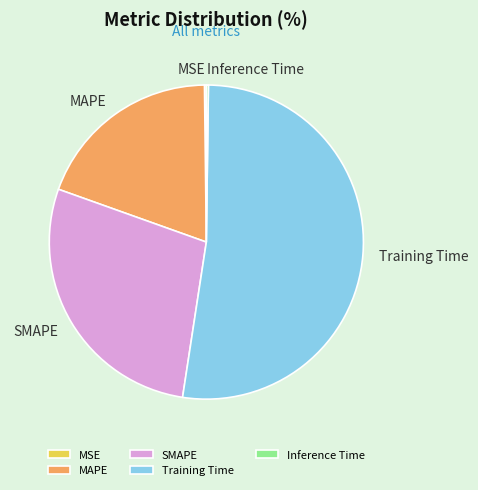

Which category has the biggest portion of the pie?

Training Time